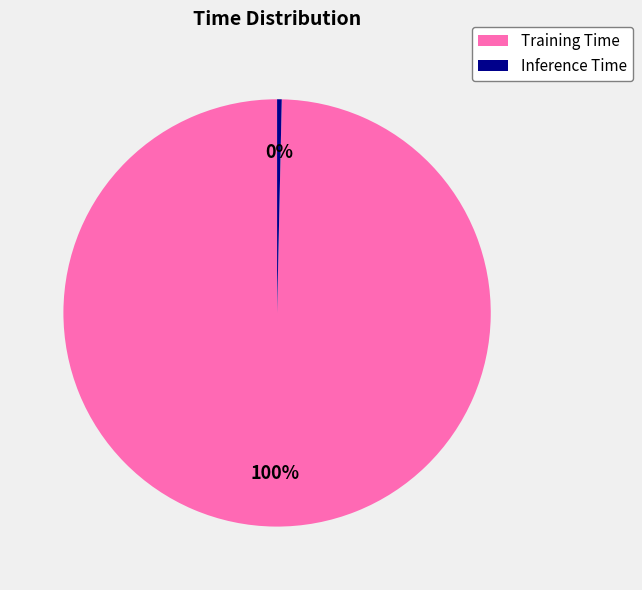

To the nearest percent, what is the combined percentage of Inference Time and Training Time?

100%